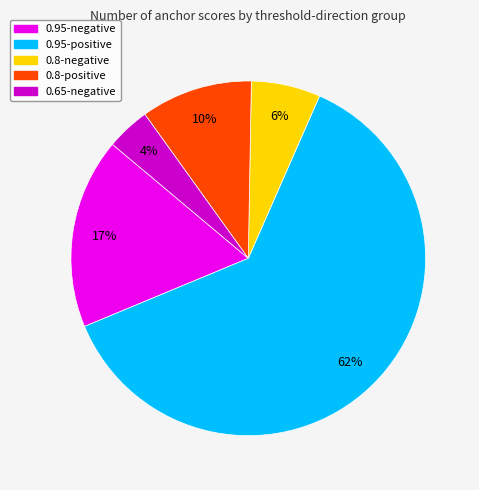

Is the sum of 0.65-negative and 0.8-negative greater than half?

No